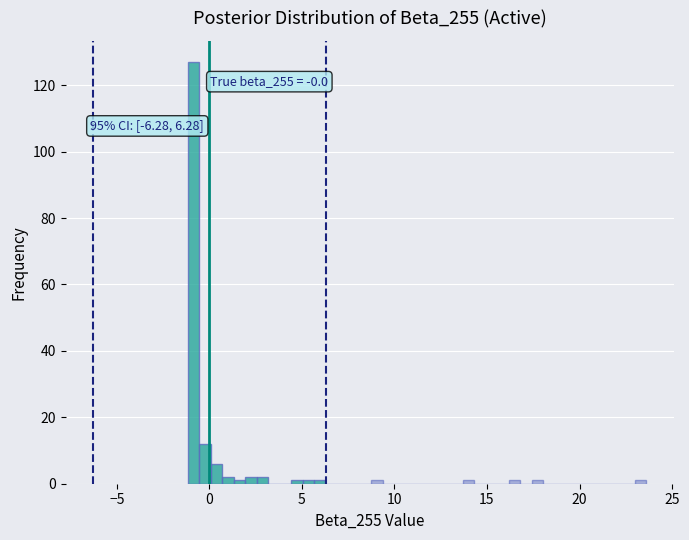

Around what value on the x-axis is the tallest bar? Give the approximate position of its centre, as read against the axis.

-1.0